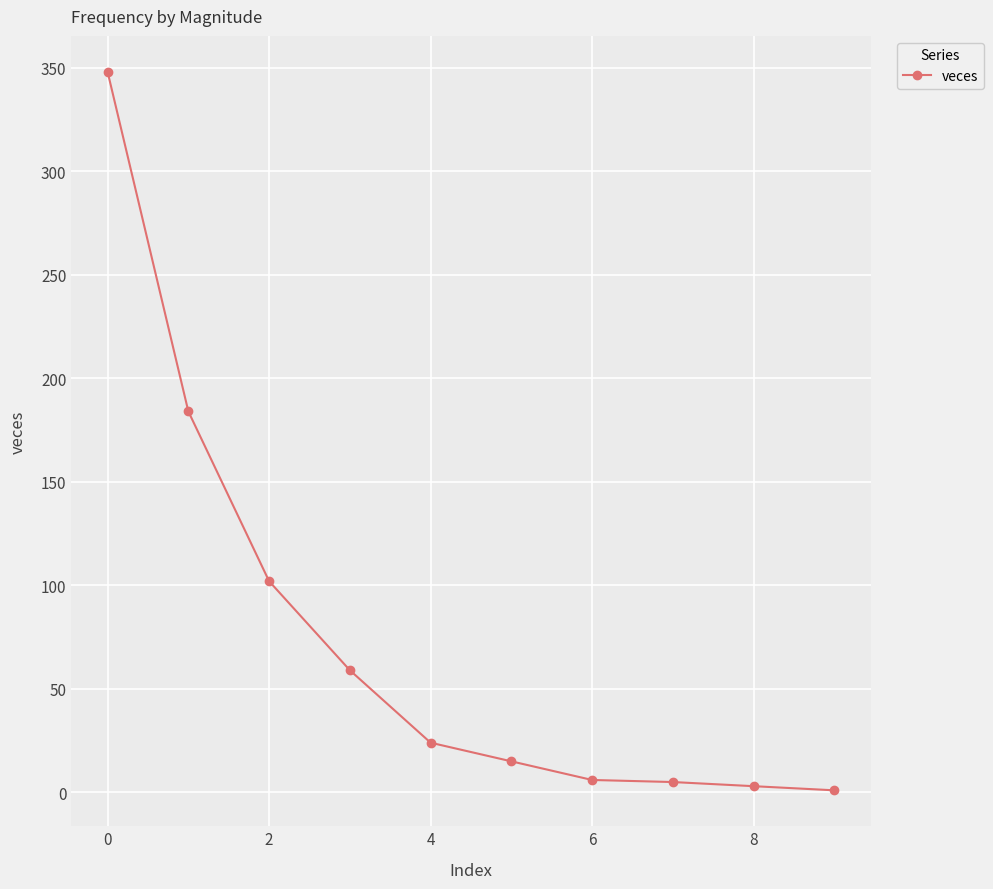

What is the minimum value shown in the chart?

1